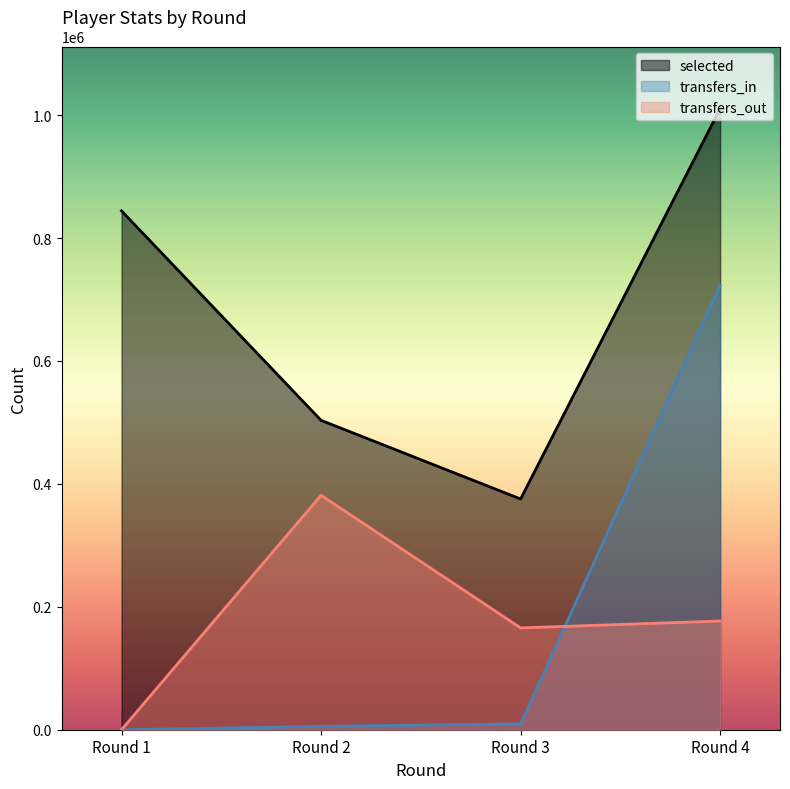

What is the sum of the selected values at Round 4 and Round 2?

1514041